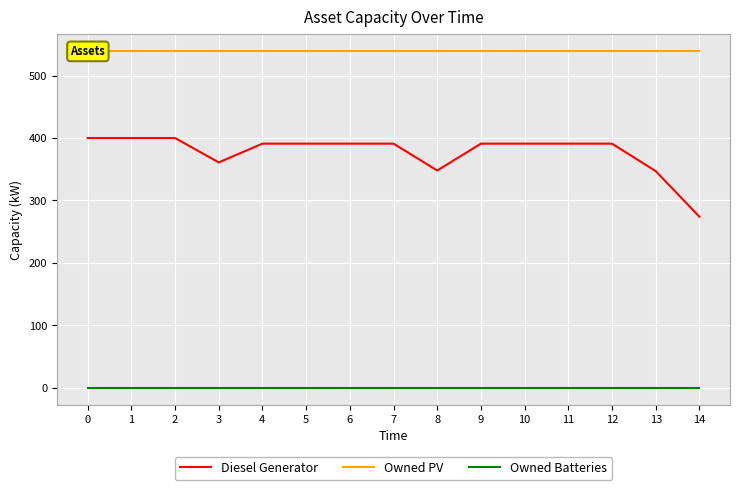

True or false: Diesel Generator has a value of 391 at 5.

True